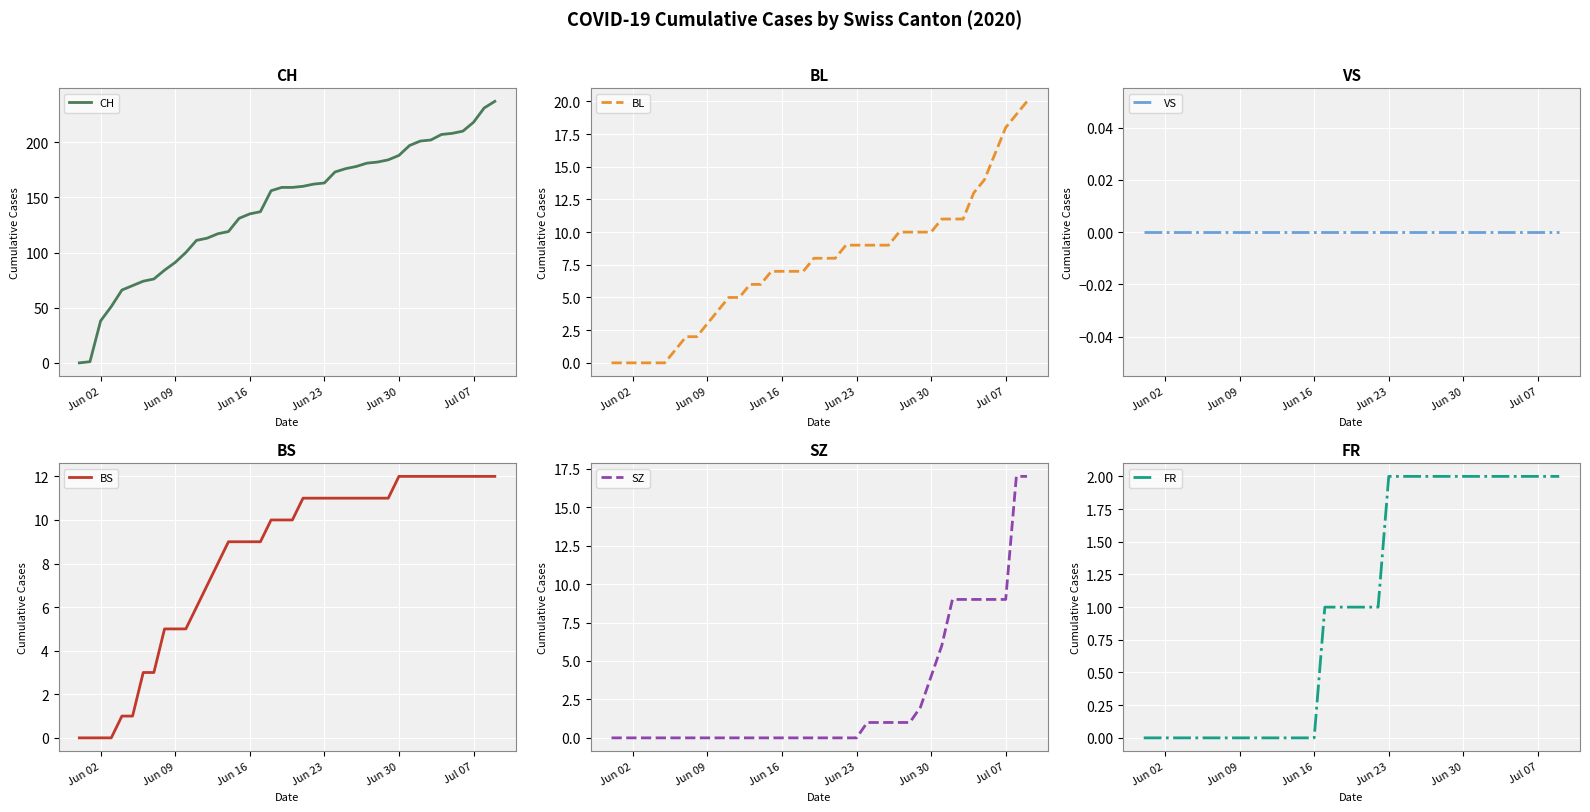

True or false: BS has more than 2 interior local peaks.

False